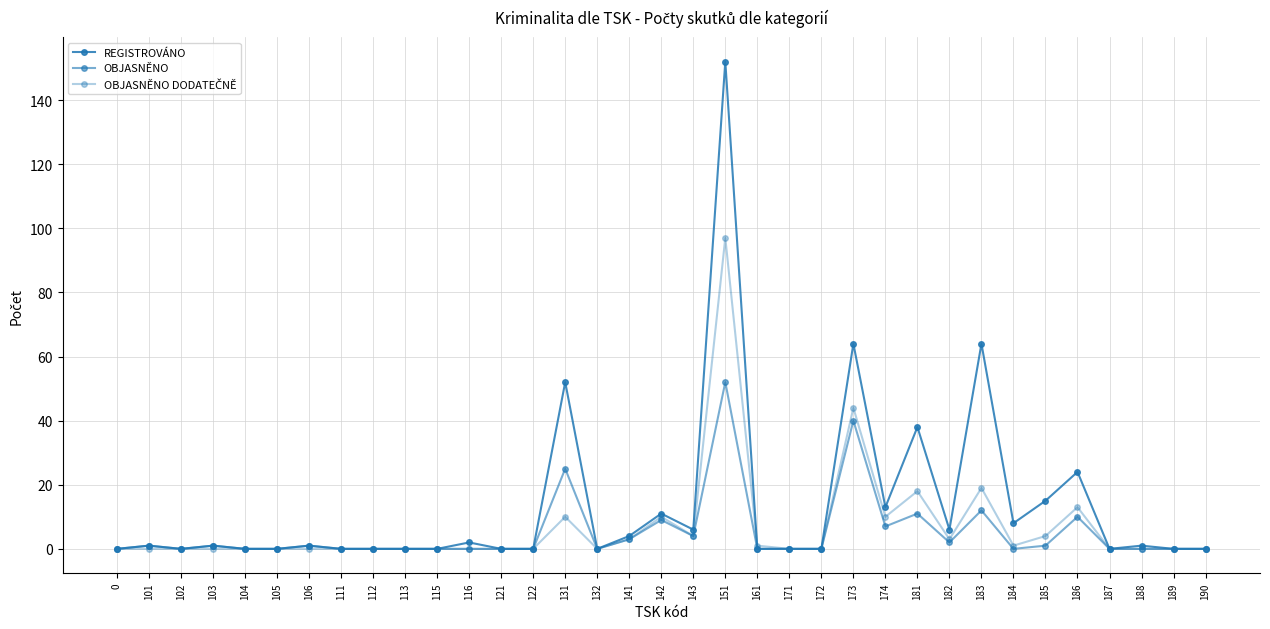

Is this an area chart (filled region under the line)?

No